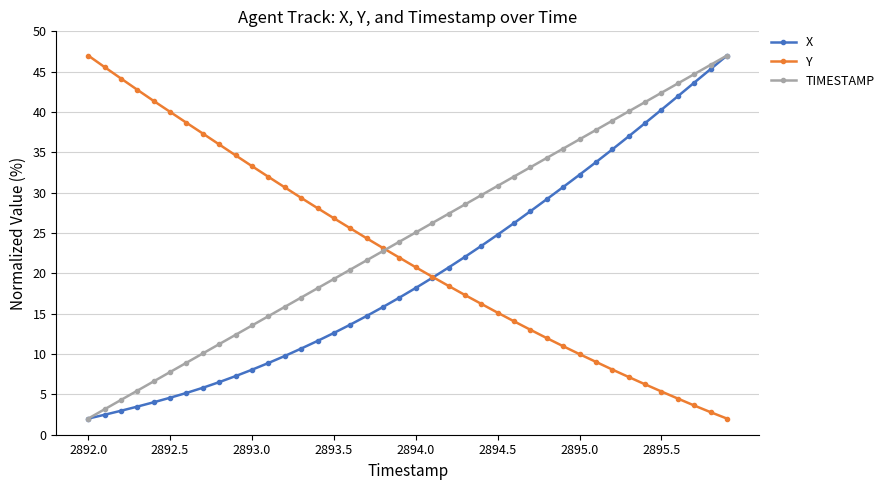

Rank the series by their average value, from lowest to highest.

X, Y, TIMESTAMP